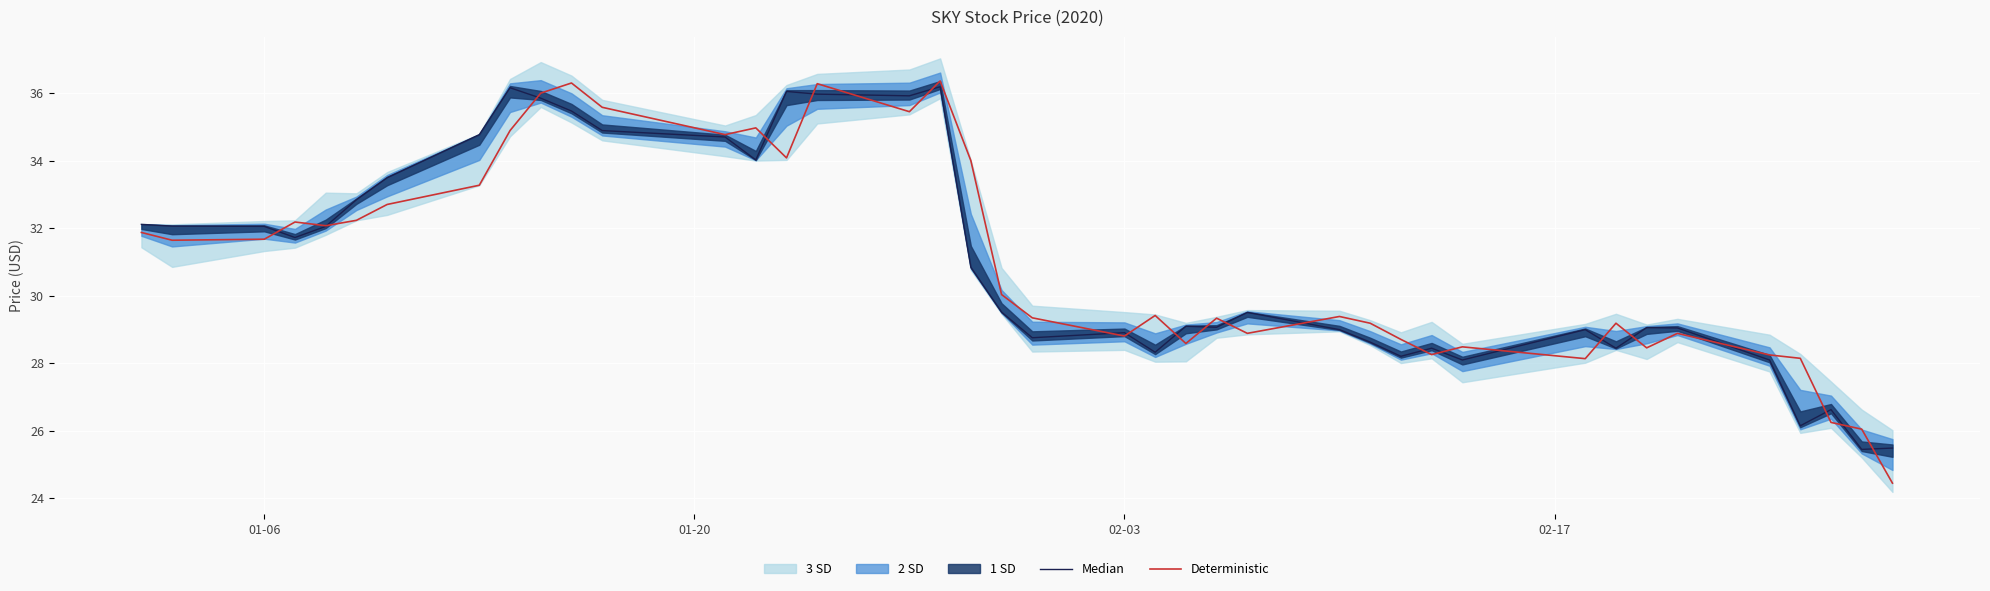

True or false: Deterministic has a value of 28.8 at 02-03.

True